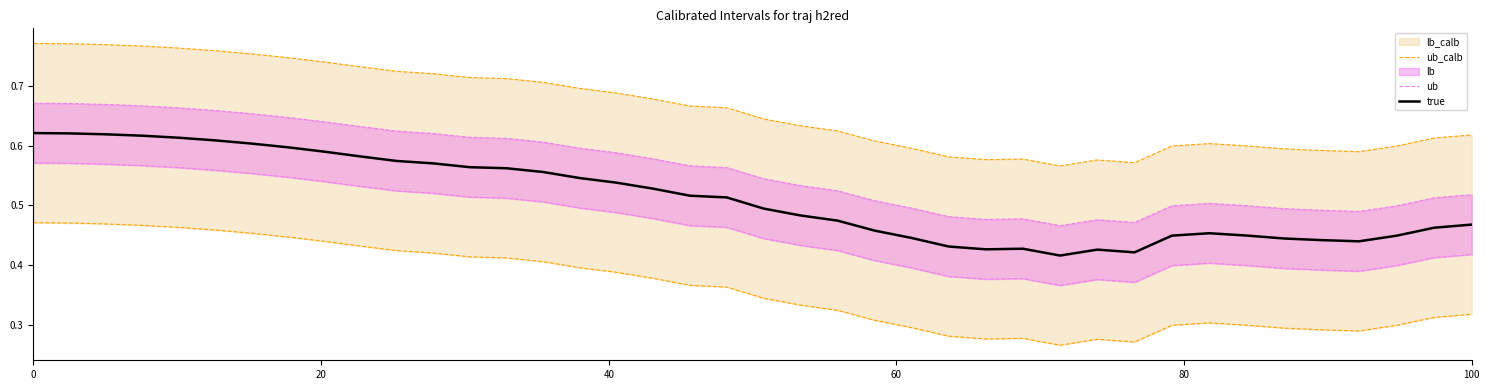

Which series has the largest total across all categories?

ub_calb